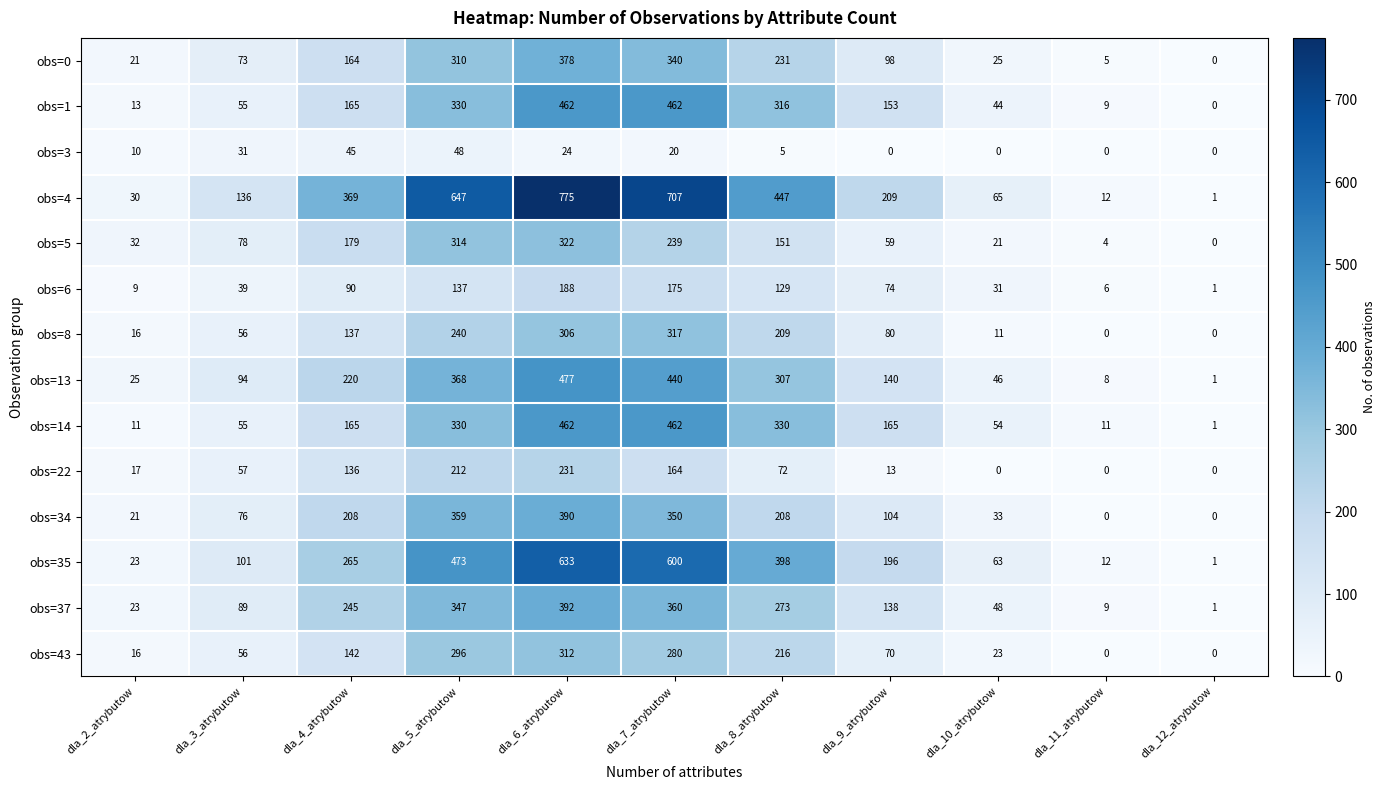

How many positive values does the obs=5 series have?

10